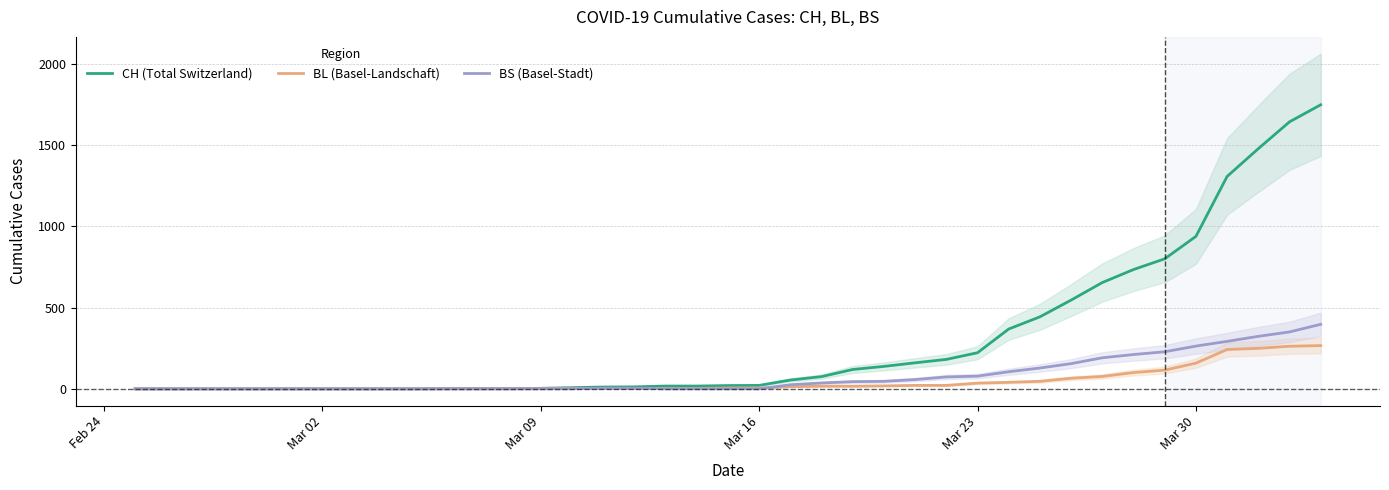

What is the highest value of the BL (Basel-Landschaft) series?

266